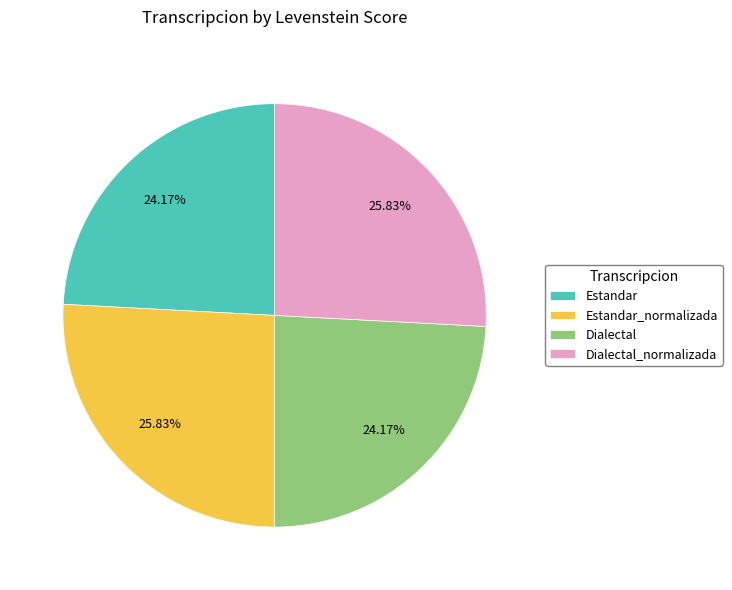

What portion of the pie excludes Dialectal_normalizada?

74.2%